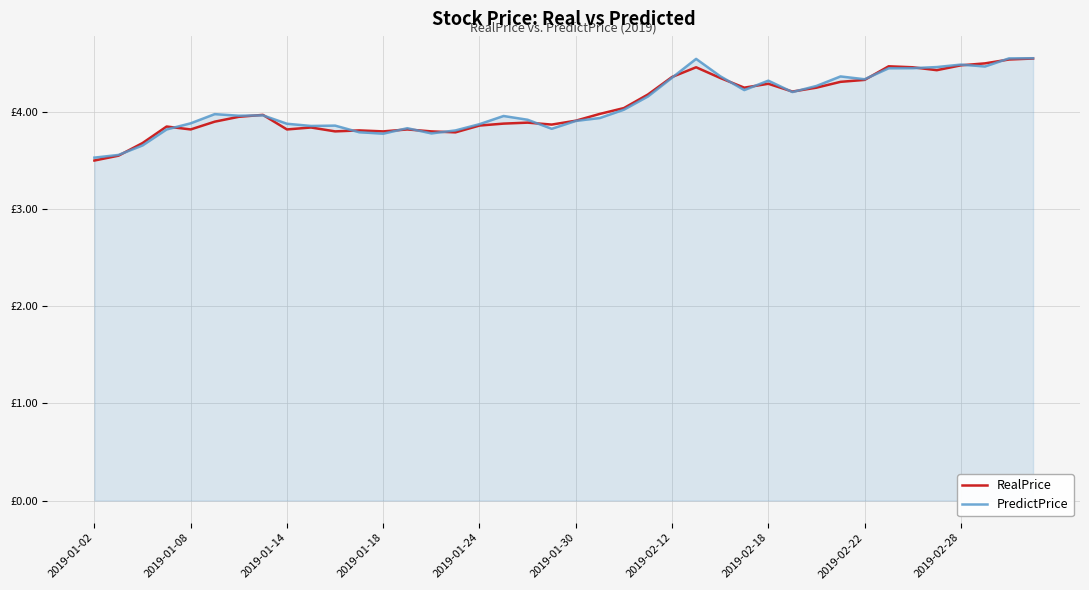

Which series has the largest range (max minus min)?

RealPrice